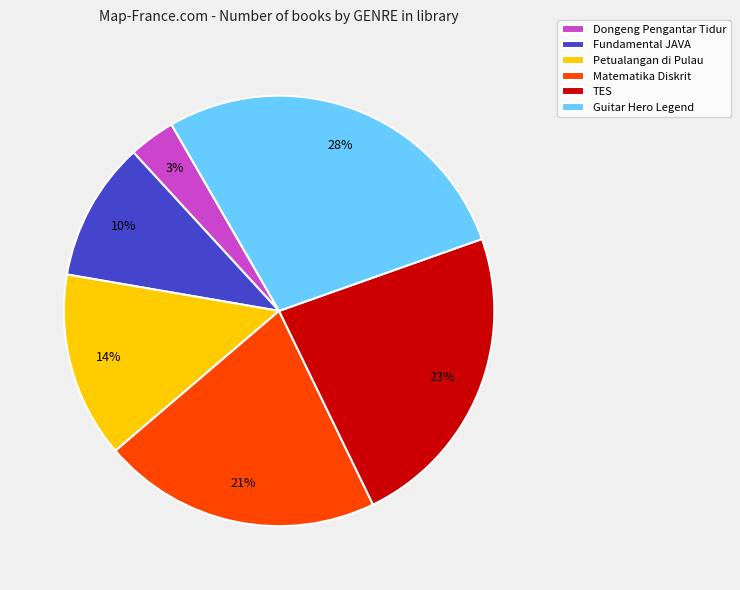

Is there any slice that represents more than half of the pie?

No